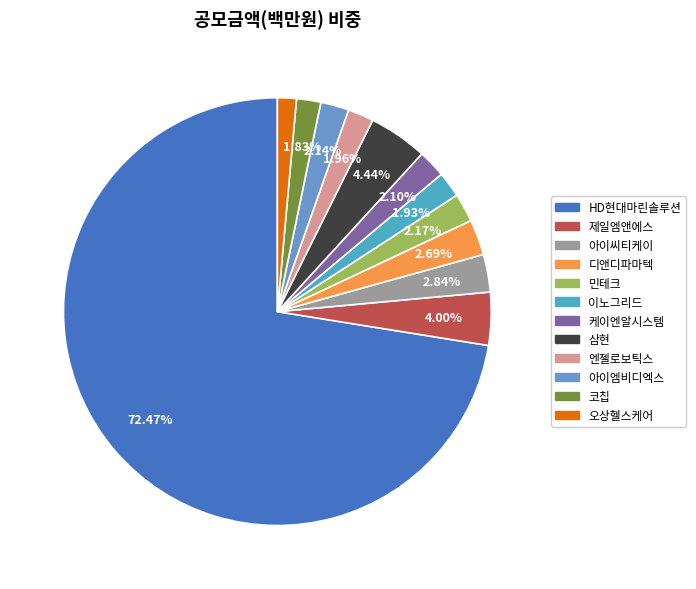

How many segments does this pie chart have?

12